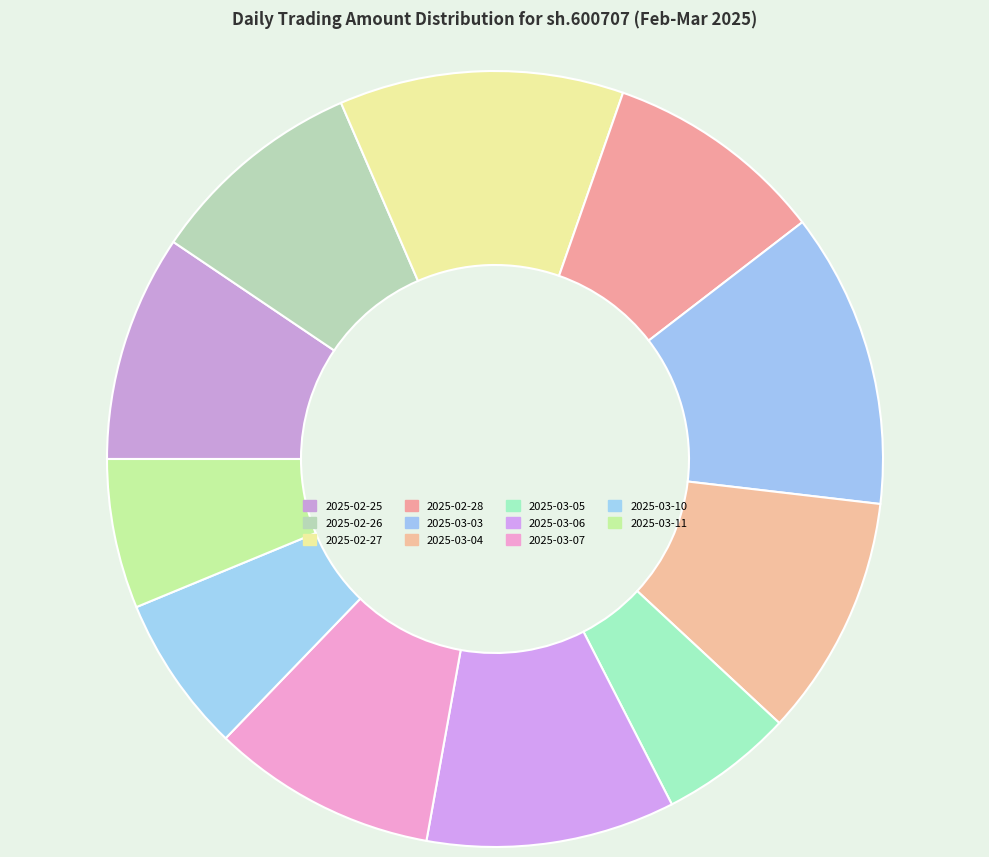

To the nearest percent, what is the average slice percentage?

9%